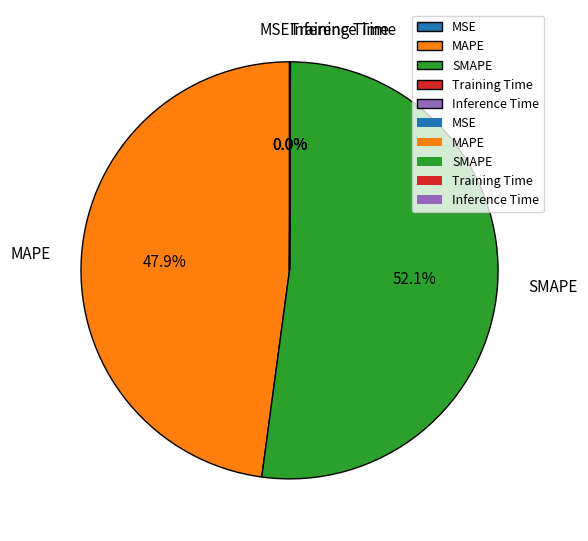

How much of the chart is everything except MAPE?

52.1%